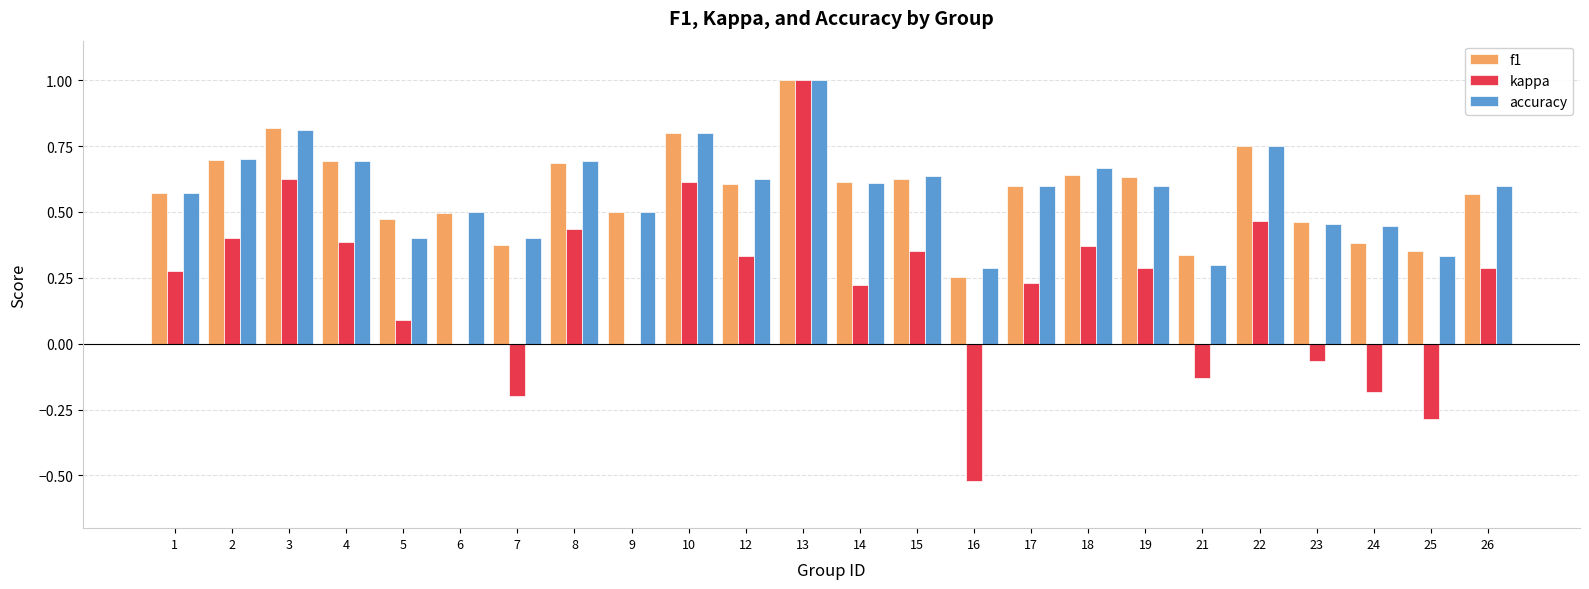

At which label does f1 reach its peak?

13